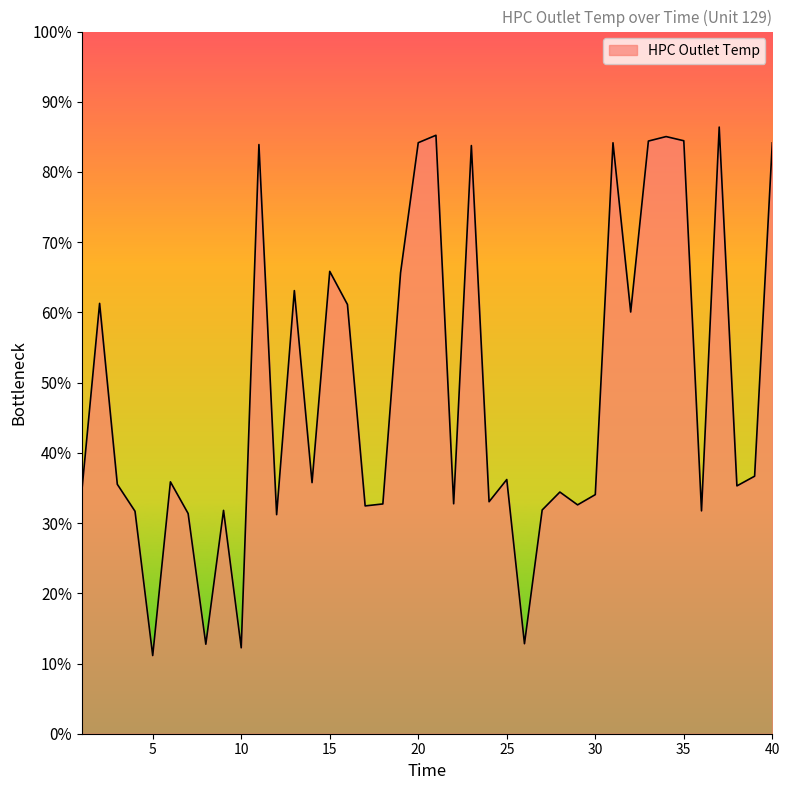

At which category does the chart reach its peak across all series?

37